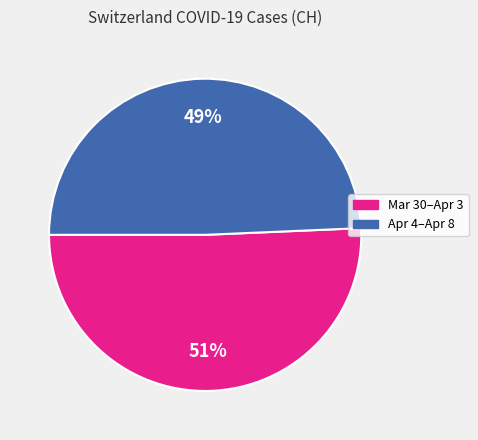

Is there a majority slice in this chart?

Yes